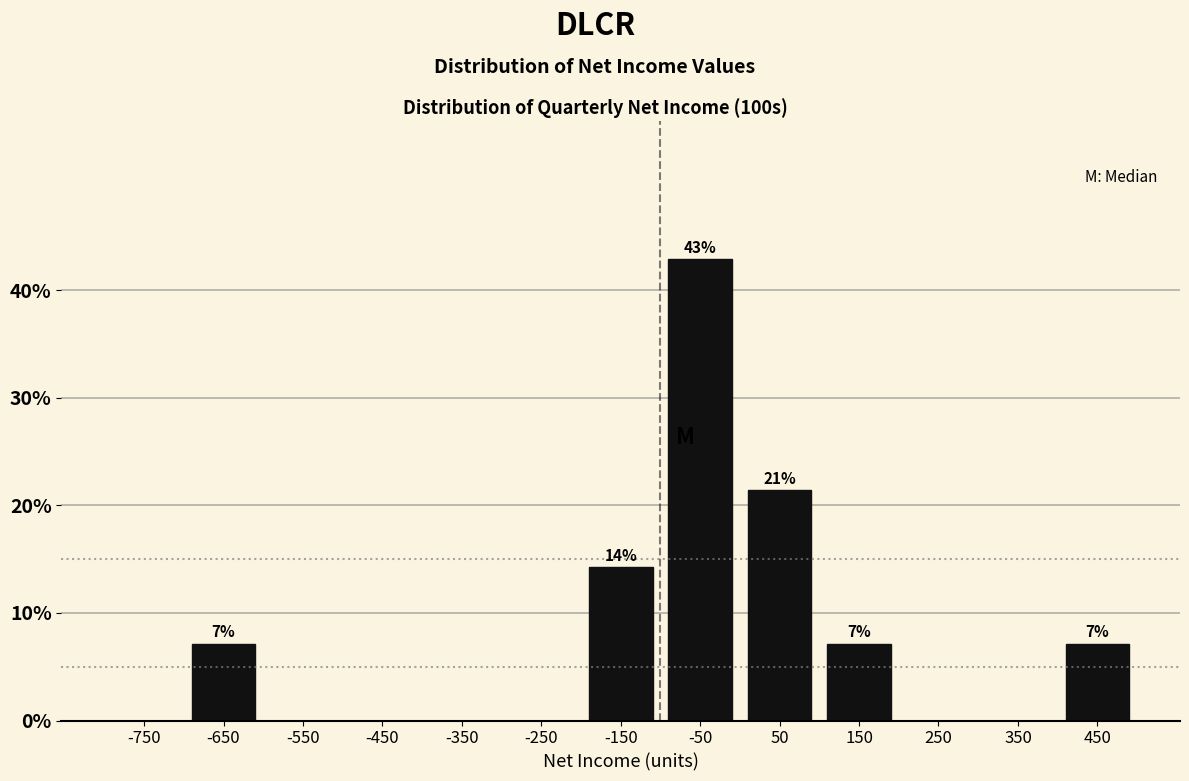

Which range on the x-axis has the tallest bar?

-100 to 0